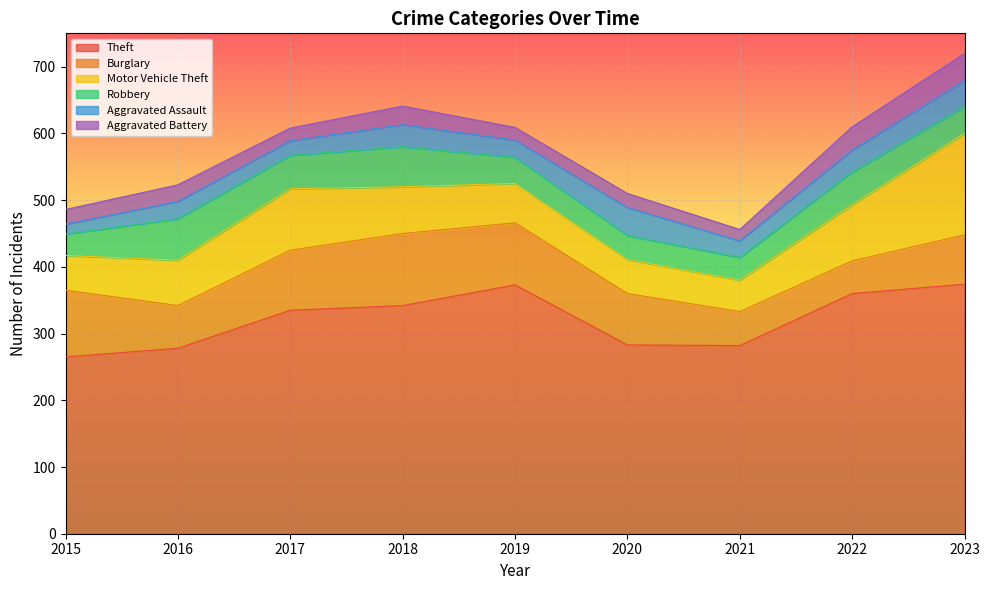

Reading left to right, transcribe all the data shown in this chart.

Theft: 2015=265	2016=278	2017=335	2018=342	2019=373	2020=283	2021=282	2022=360	2023=374
Burglary: 2015=100	2016=64	2017=90	2018=108	2019=93	2020=77	2021=51	2022=49	2023=74
Motor Vehicle Theft: 2015=52	2016=68	2017=92	2018=70	2019=59	2020=51	2021=47	2022=84	2023=152
Robbery: 2015=32	2016=62	2017=50	2018=60	2019=39	2020=36	2021=34	2022=49	2023=40
Aggravated Assault: 2015=15	2016=26	2017=22	2018=33	2019=26	2020=42	2021=25	2022=33	2023=39
Aggravated Battery: 2015=22	2016=25	2017=19	2018=28	2019=19	2020=21	2021=17	2022=35	2023=41